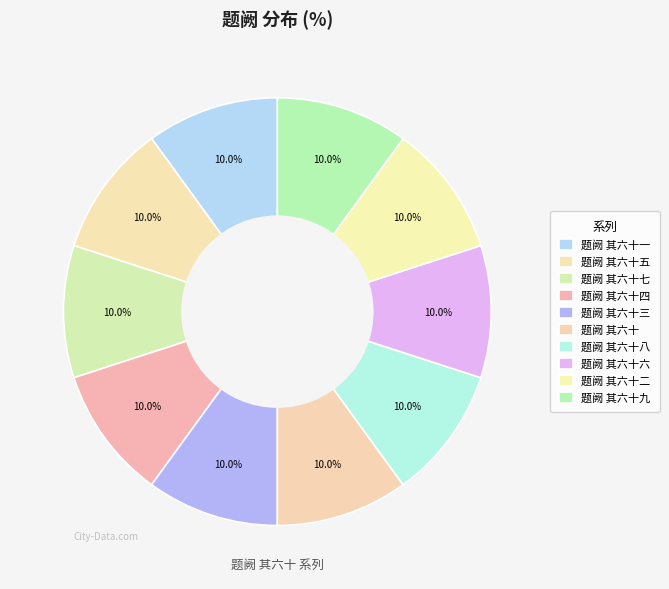

How many segments does this pie chart have?

10